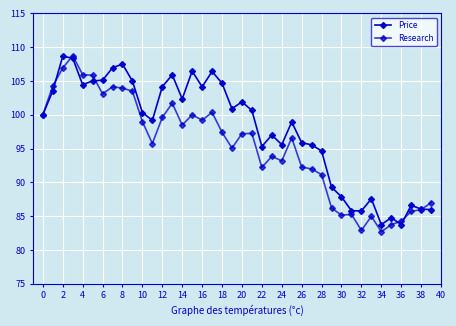

How many values in the Research series exceed 97?

20